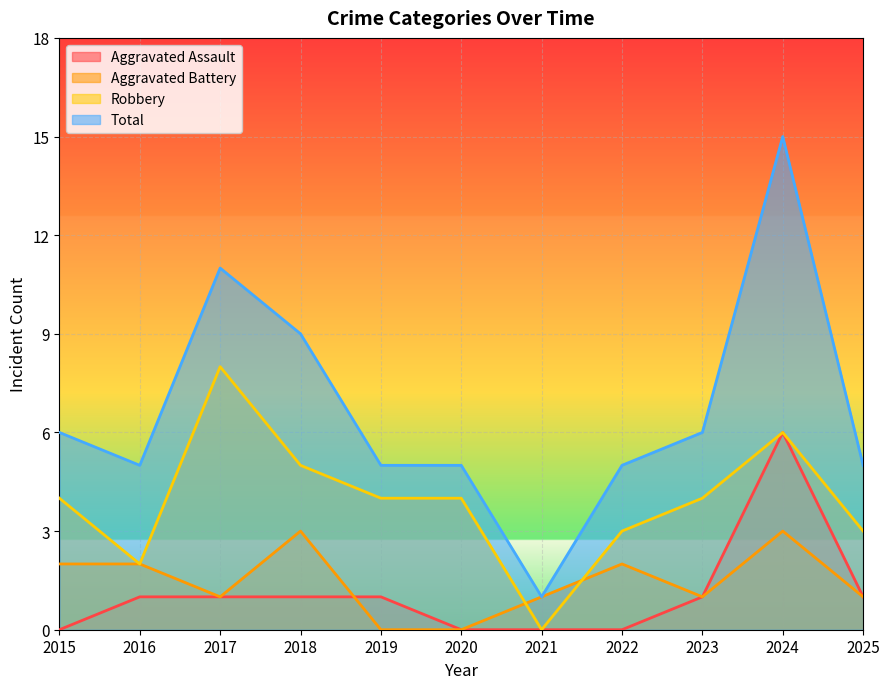

At which category does Total reach its first local valley?

2016